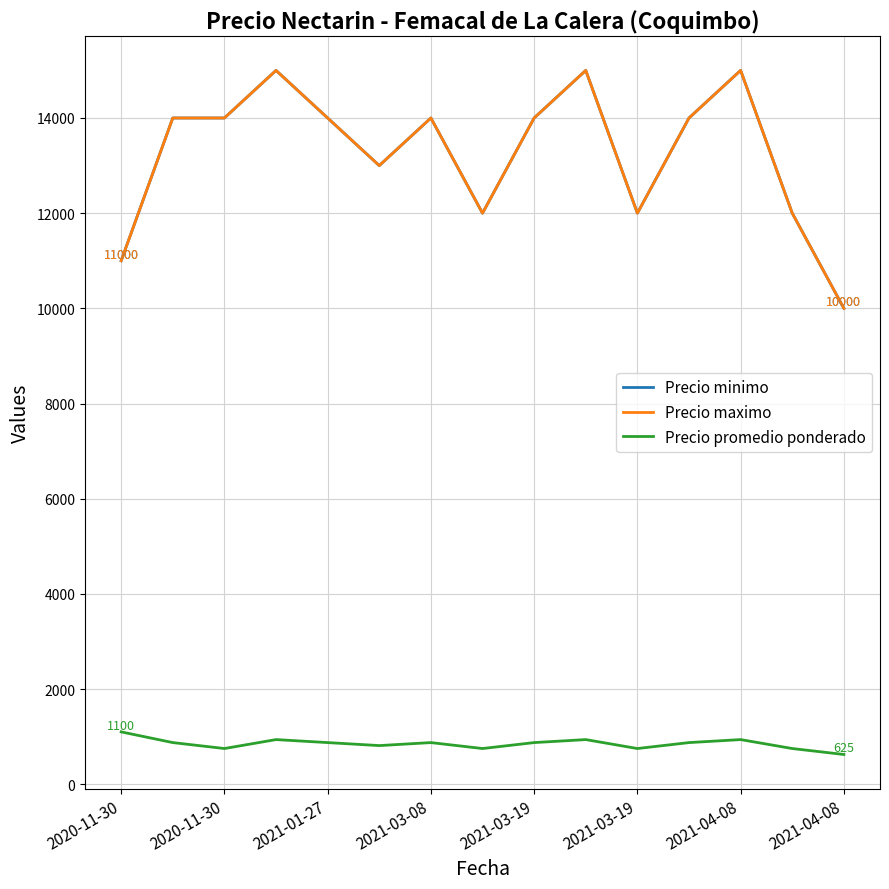

What is the value of the Precio maximo point at the 5th from the left?

14000